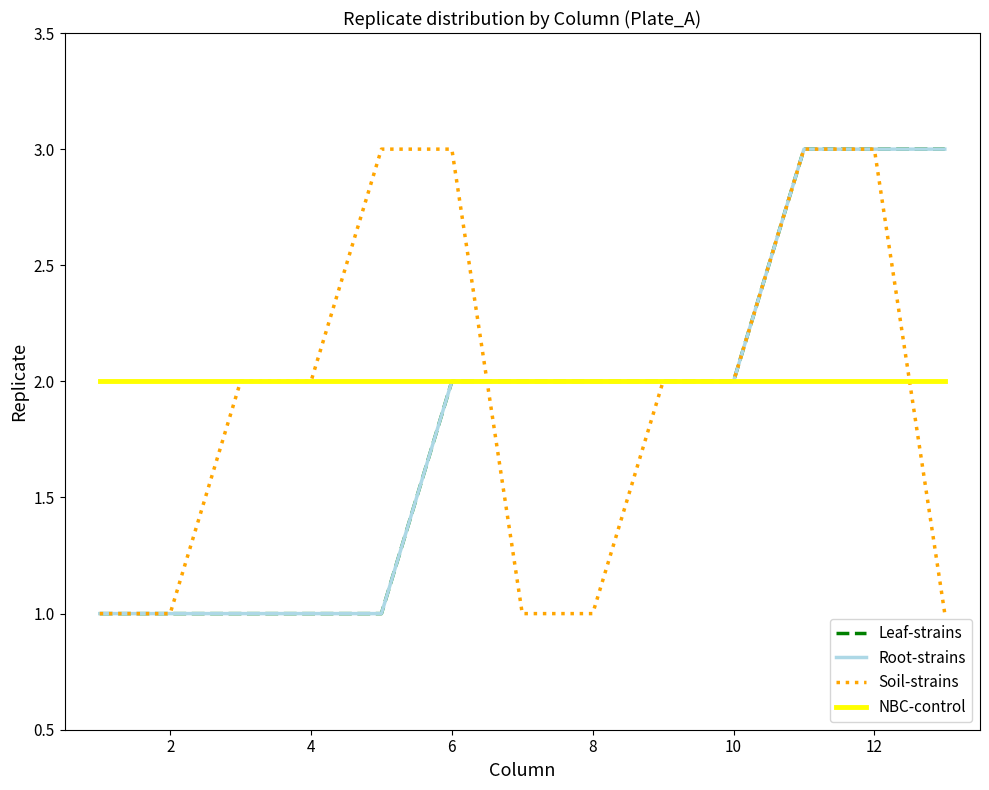

Does the chart have visible grid lines?

No